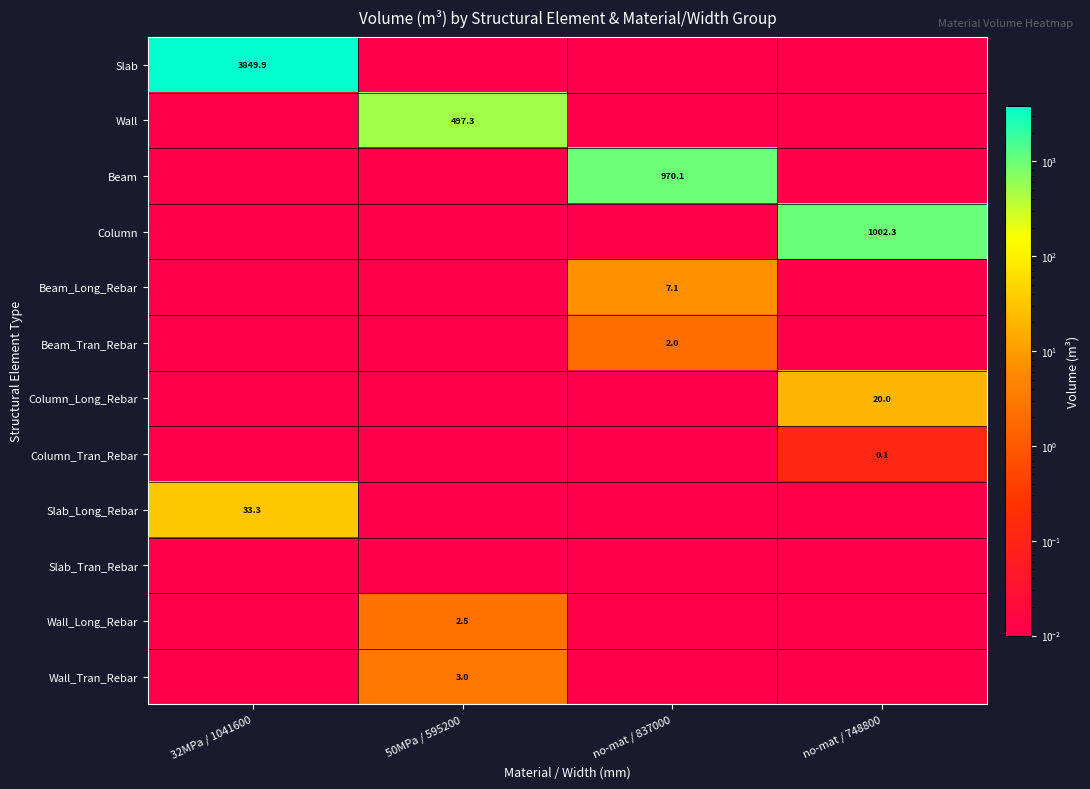

List the series in order of their peak value, lowest first.

Slab_Tran_Rebar, Column_Tran_Rebar, Beam_Tran_Rebar, Wall_Long_Rebar, Wall_Tran_Rebar, Beam_Long_Rebar, Column_Long_Rebar, Slab_Long_Rebar, Wall, Beam, Column, Slab